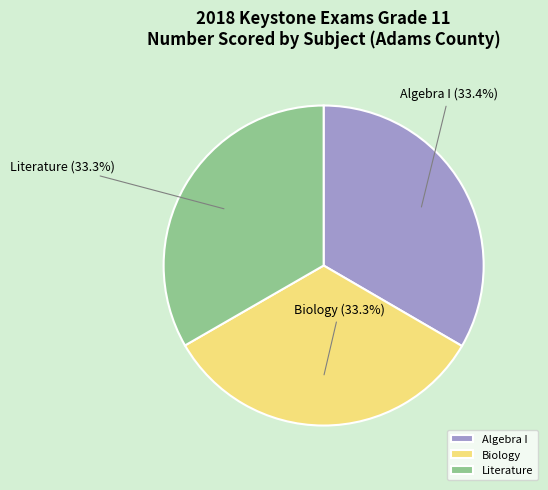

What percentage do Algebra I and Literature together represent?

66.7%